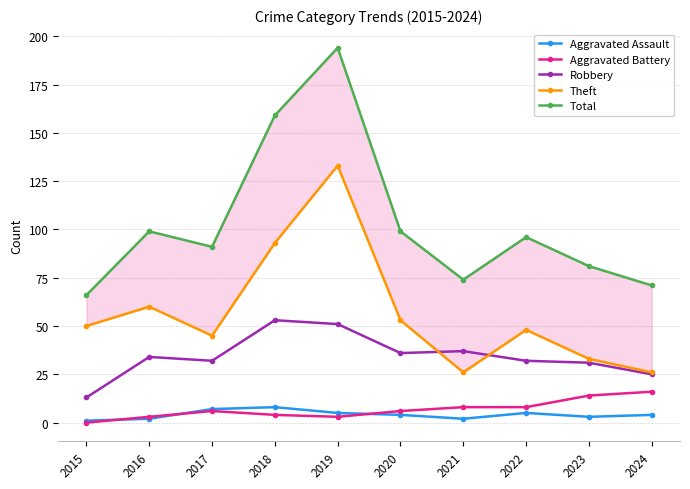

True or false: Aggravated Battery has a value of 2 at 2018.

False